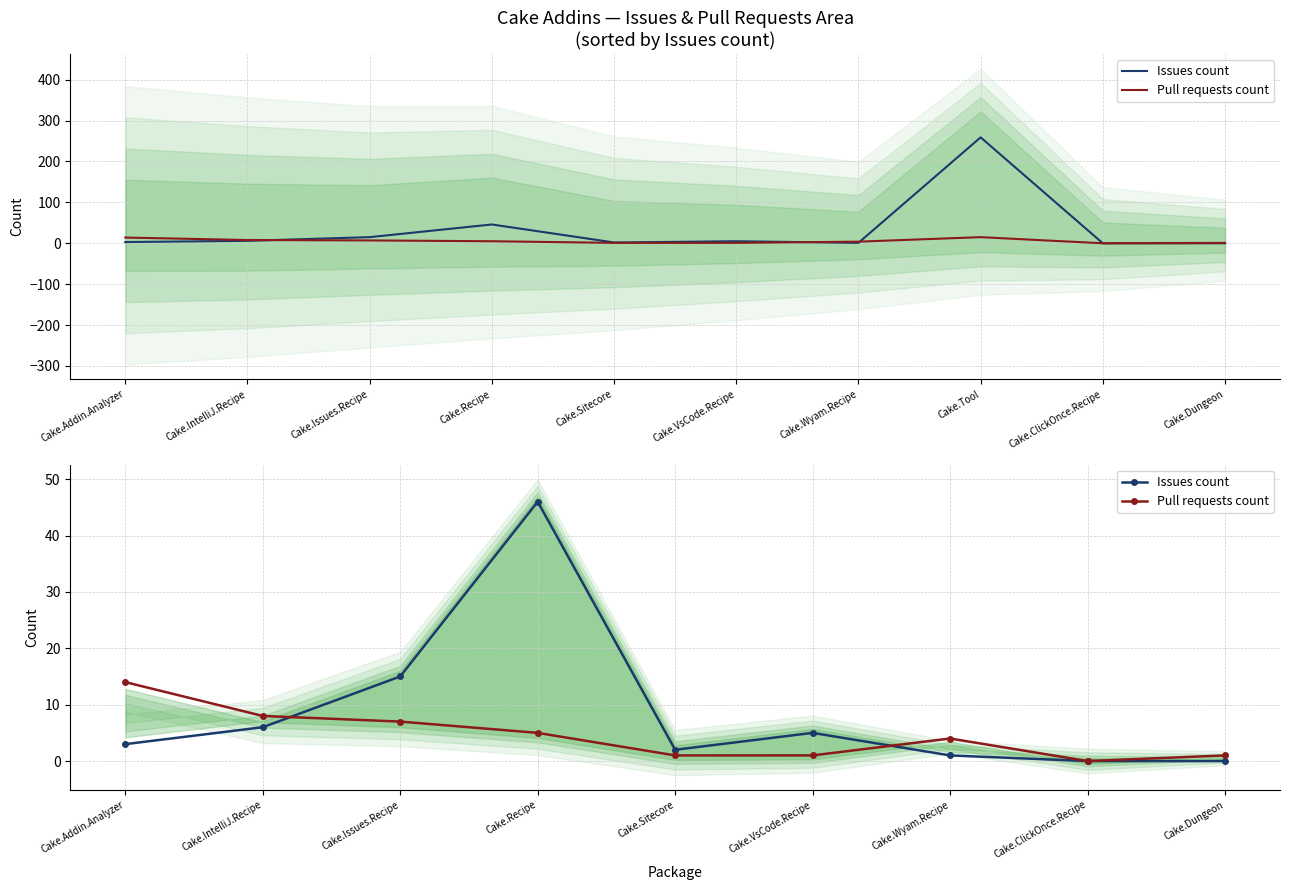

What is the total value across all series at Cake.Issues.Recipe?

22